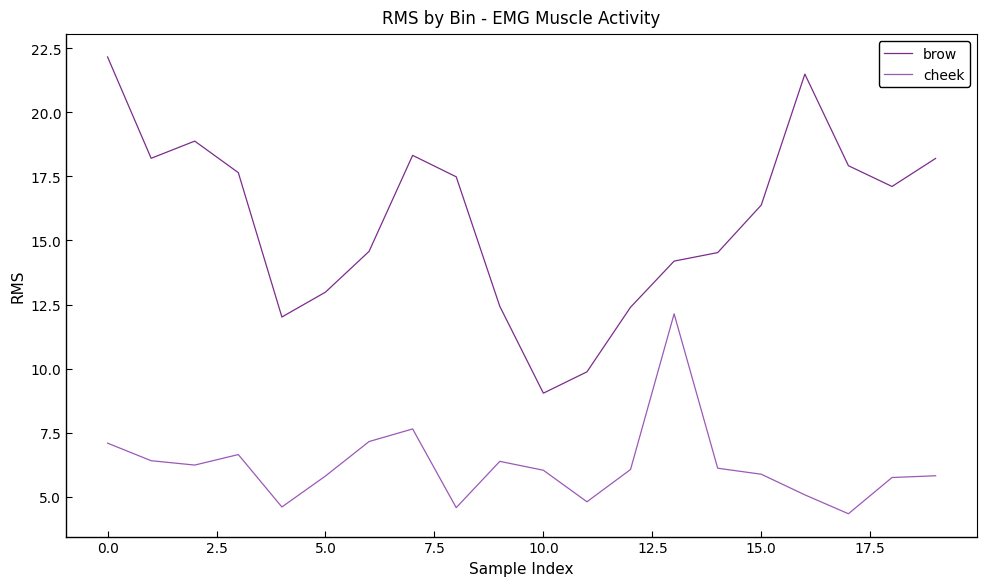

List the series in order of their peak value, highest first.

brow, cheek